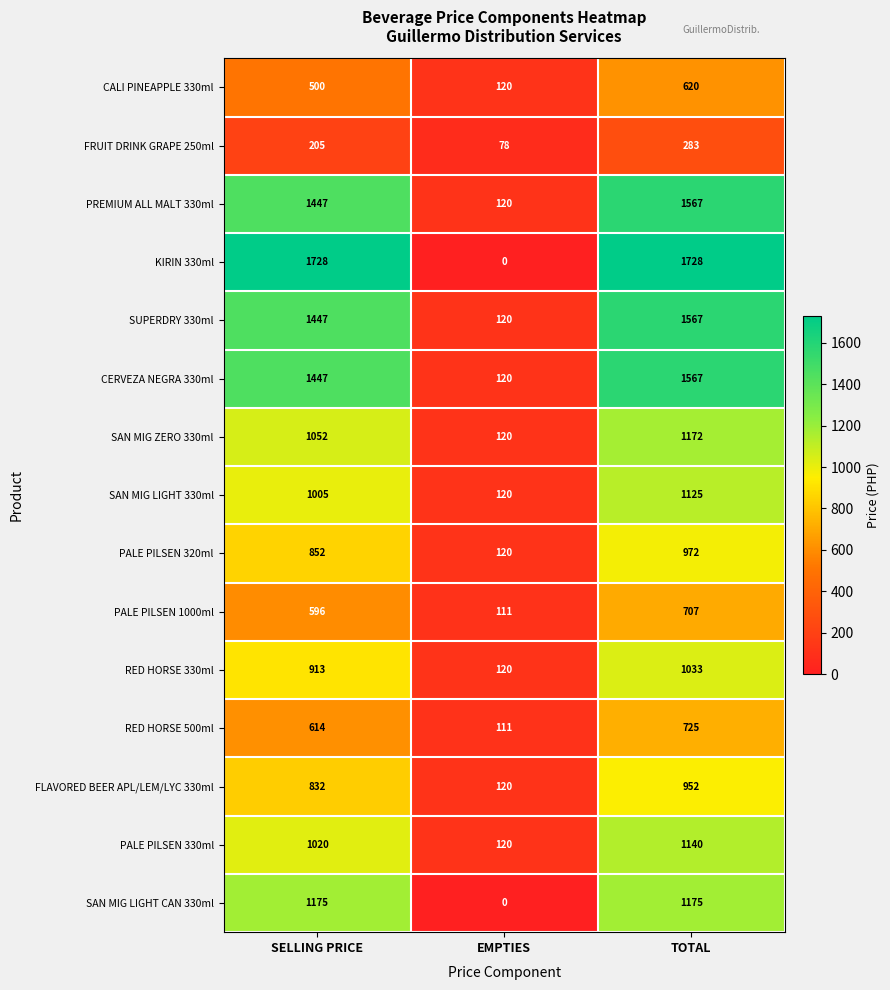

What is the minimum value for CERVEZA NEGRA 330ml?

120